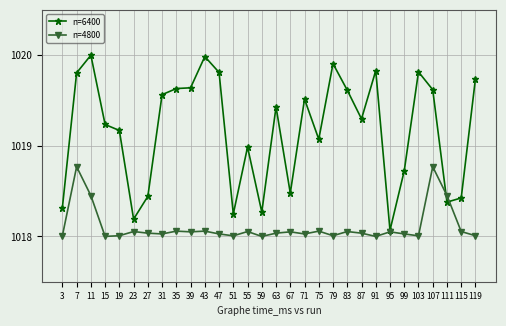

In n=6400, how many points are lower than both neighbors (excluding endpoints)?

8